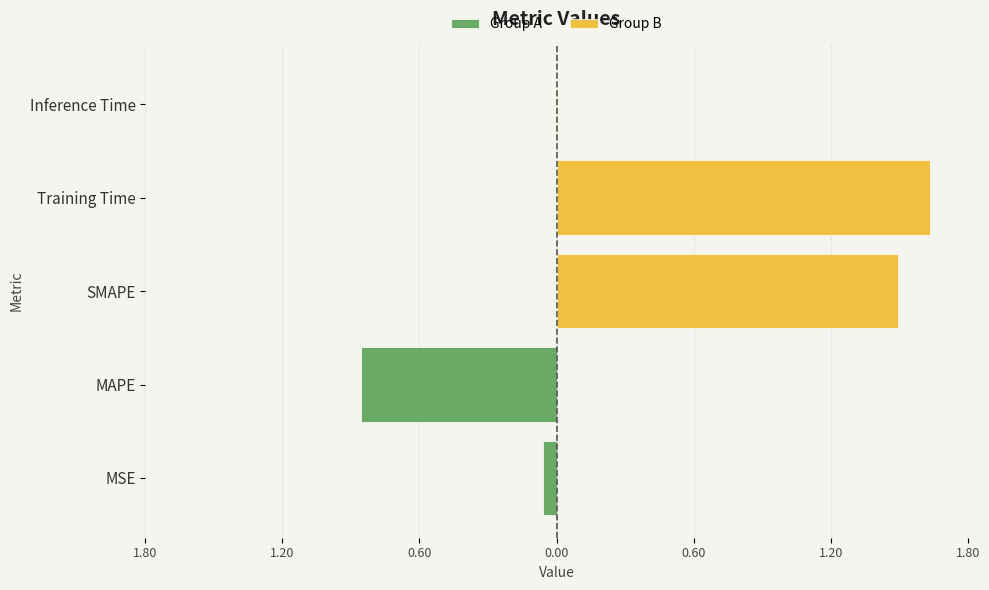

List the labels in order of value, smallest first.

Inference Time, MSE, MAPE, SMAPE, Training Time